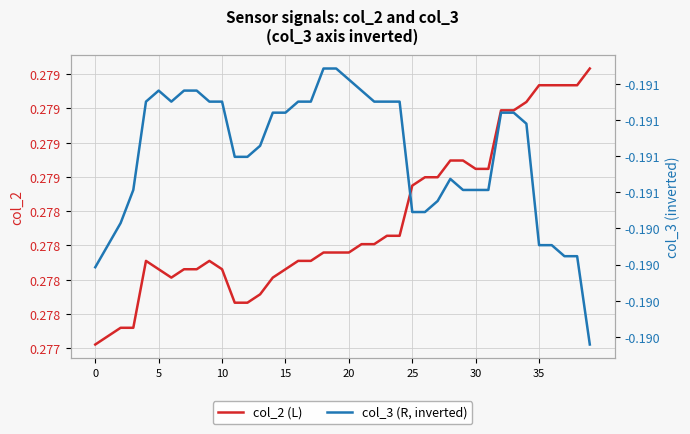

What is the spread (max minus min) of values at 26?

0.5